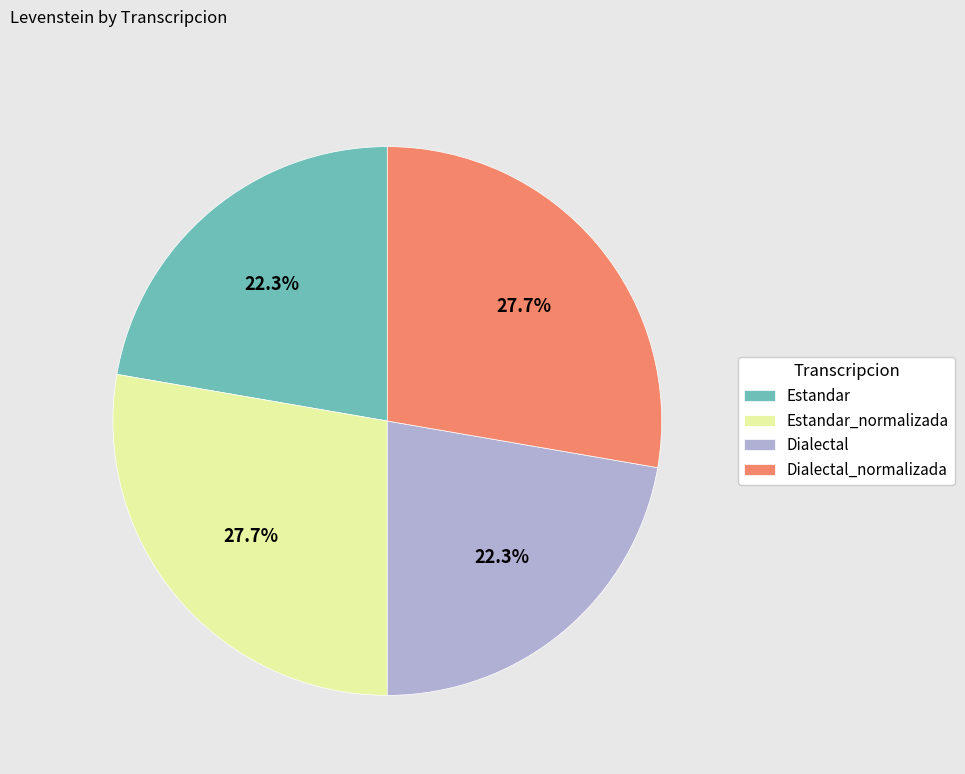

Approximately how many times larger is the value at Dialectal_normalizada compared to Estandar_normalizada?

1.0